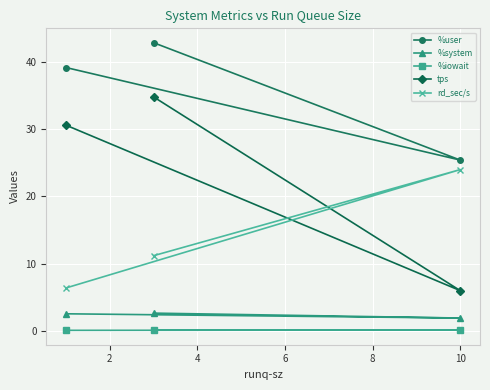

Which series has the largest total across all categories?

%user